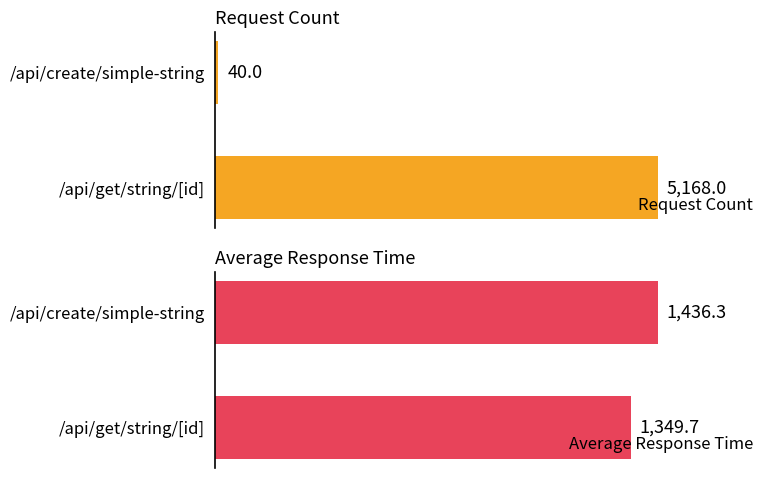

Rank the categories by Request Count value from highest to lowest.

/api/get/string/[id], /api/create/simple-string